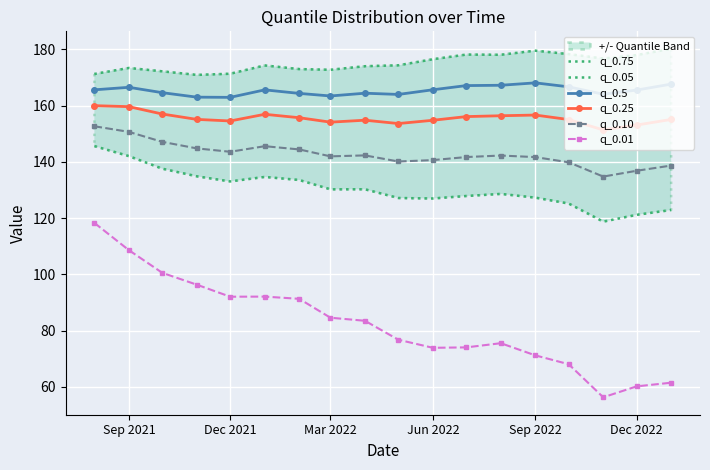

What are all the series names shown in the legend?

q_0.75, q_0.05, q_0.5, q_0.25, q_0.10, q_0.01